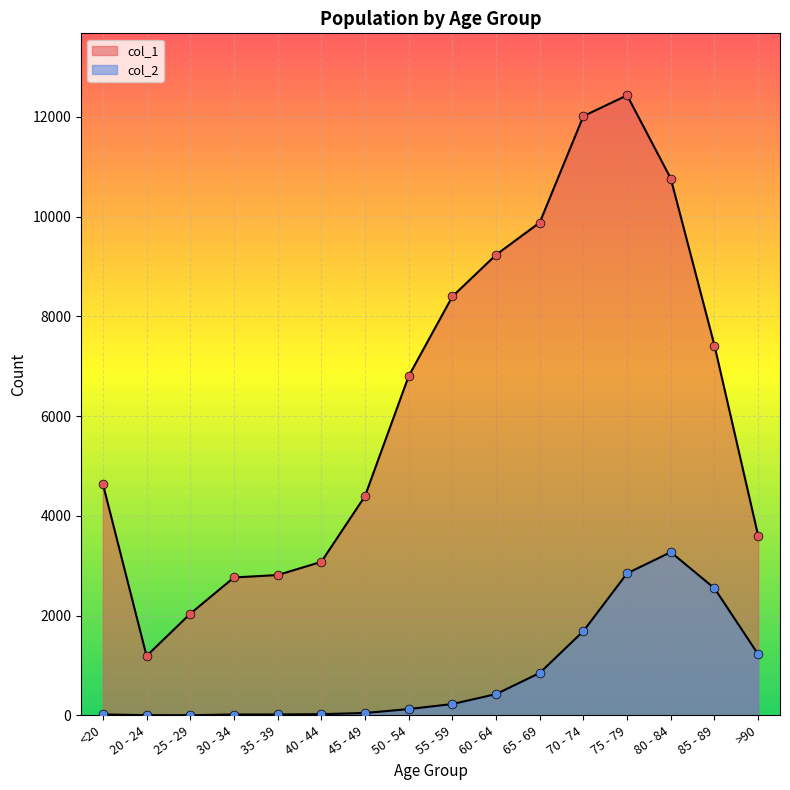

Which series has the largest total across all categories?

col_1